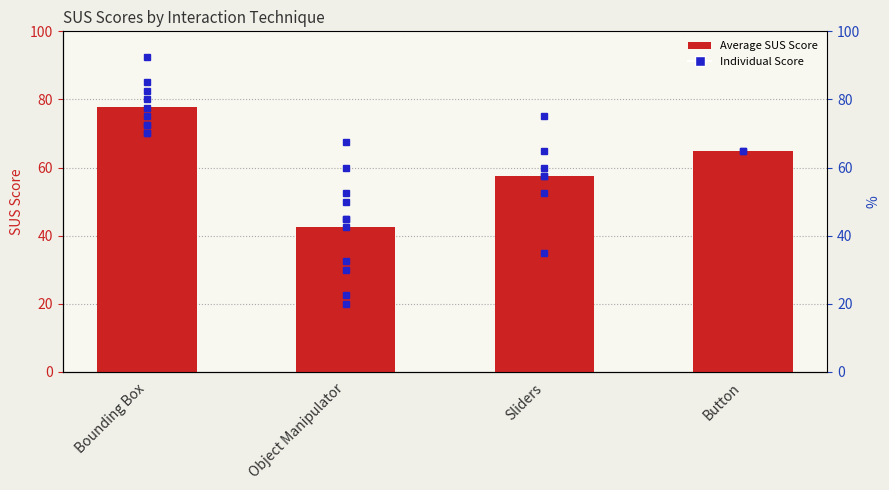

What position from the left is Bounding Box?

1